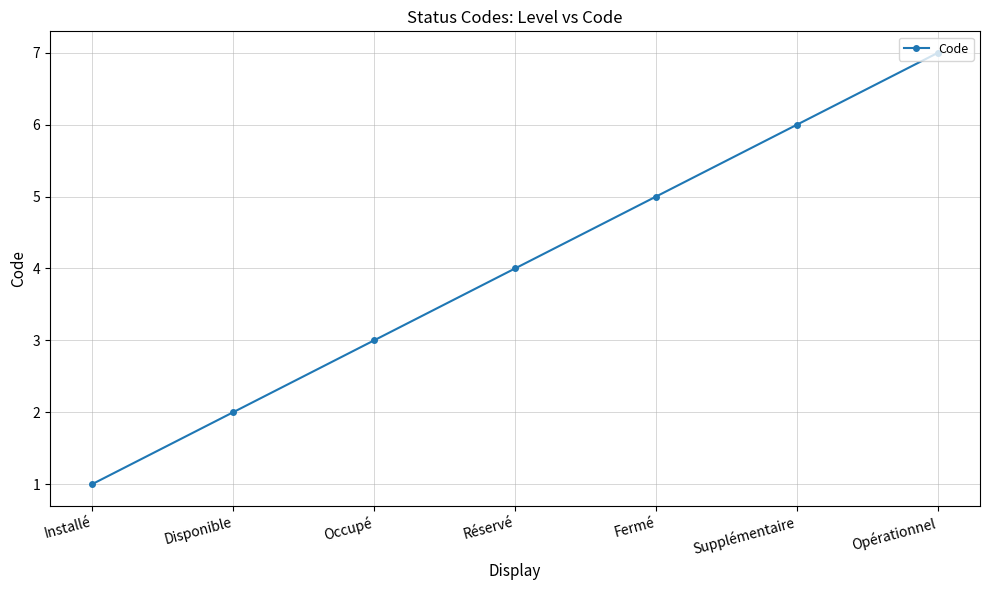

Rank the categories by value from lowest to highest.

Installé, Disponible, Occupé, Réservé, Fermé, Supplémentaire, Opérationnel